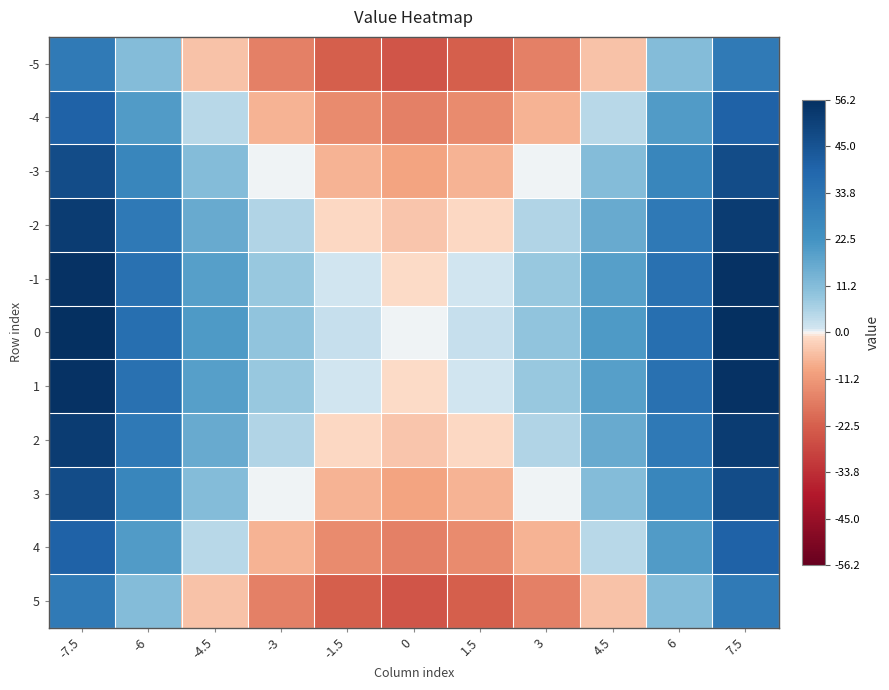

Reading right to left, what are all the values shown in this chart?

-5: 7.5=31.2	6=11.0	4.5=-4.8	3=-16.0	1.5=-22.8	0=-25.0	-1.5=-22.8	-3=-16.0	-4.5=-4.8	-6=11.0	-7.5=31.2
-4: 7.5=40.2	6=20.0	4.5=4.2	3=-7.0	1.5=-13.8	0=-16.0	-1.5=-13.8	-3=-7.0	-4.5=4.2	-6=20.0	-7.5=40.2
-3: 7.5=47.2	6=27.0	4.5=11.2	3=0.0	1.5=-6.8	0=-9.0	-1.5=-6.8	-3=0.0	-4.5=11.2	-6=27.0	-7.5=47.2
-2: 7.5=52.2	6=32.0	4.5=16.2	3=5.0	1.5=-1.8	0=-4.0	-1.5=-1.8	-3=5.0	-4.5=16.2	-6=32.0	-7.5=52.2
-1: 7.5=55.2	6=35.0	4.5=19.2	3=8.0	1.5=1.2	0=-1.0	-1.5=1.2	-3=8.0	-4.5=19.2	-6=35.0	-7.5=55.2
0: 7.5=56.2	6=36.0	4.5=20.2	3=9.0	1.5=2.2	0=0.0	-1.5=2.2	-3=9.0	-4.5=20.2	-6=36.0	-7.5=56.2
1: 7.5=55.2	6=35.0	4.5=19.2	3=8.0	1.5=1.2	0=-1.0	-1.5=1.2	-3=8.0	-4.5=19.2	-6=35.0	-7.5=55.2
2: 7.5=52.2	6=32.0	4.5=16.2	3=5.0	1.5=-1.8	0=-4.0	-1.5=-1.8	-3=5.0	-4.5=16.2	-6=32.0	-7.5=52.2
3: 7.5=47.2	6=27.0	4.5=11.2	3=0.0	1.5=-6.8	0=-9.0	-1.5=-6.8	-3=0.0	-4.5=11.2	-6=27.0	-7.5=47.2
4: 7.5=40.2	6=20.0	4.5=4.2	3=-7.0	1.5=-13.8	0=-16.0	-1.5=-13.8	-3=-7.0	-4.5=4.2	-6=20.0	-7.5=40.2
5: 7.5=31.2	6=11.0	4.5=-4.8	3=-16.0	1.5=-22.8	0=-25.0	-1.5=-22.8	-3=-16.0	-4.5=-4.8	-6=11.0	-7.5=31.2